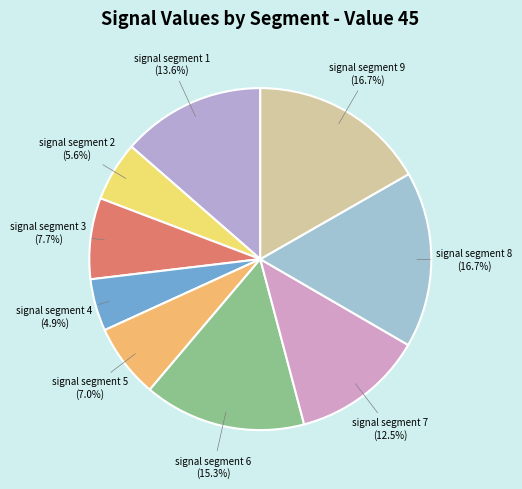

To the nearest percent, what percentage of the pie is signal segment 3?

8%